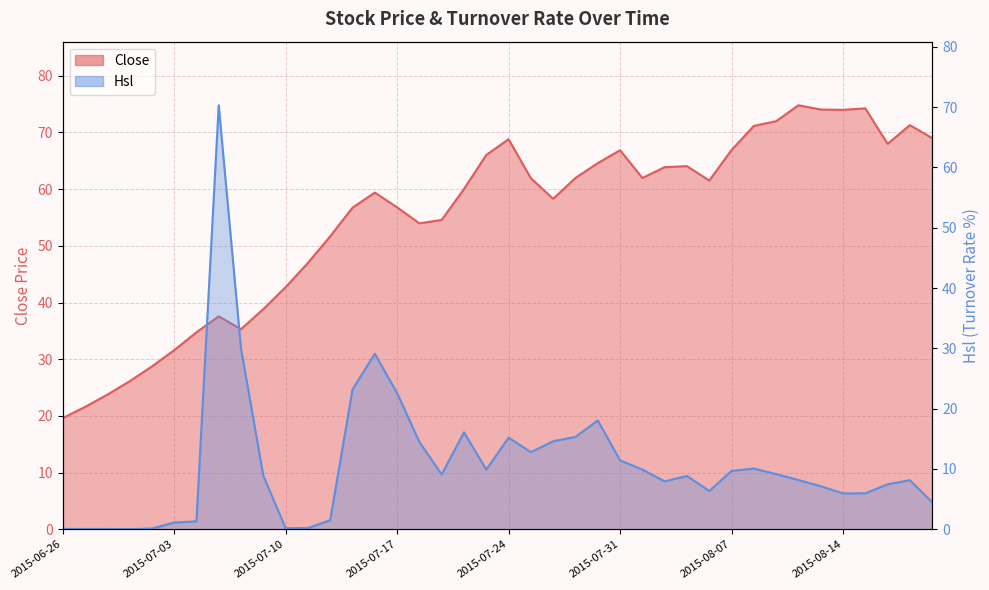

How many categories are shown in the chart?

40